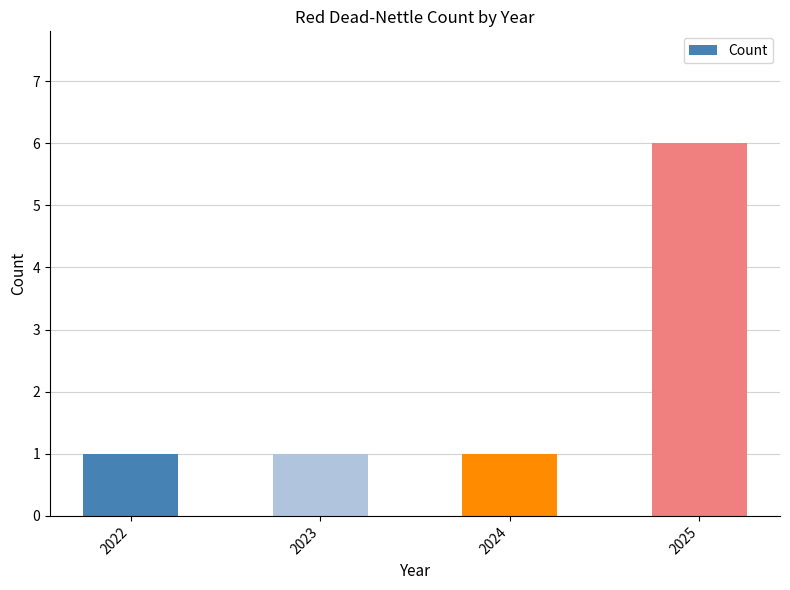

The value at 2023 is 1. True or false?

True